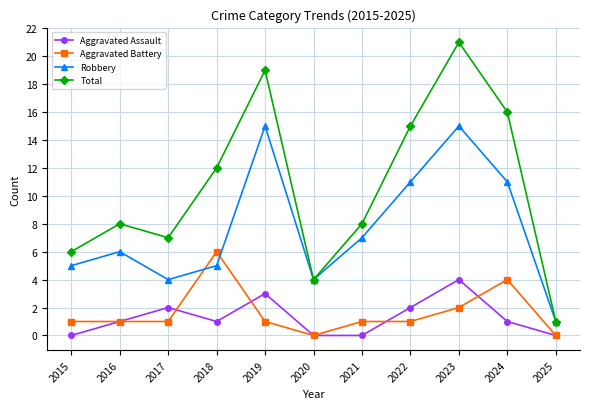

Which series ends up on top after the final intersection of Aggravated Battery and Robbery?

Robbery